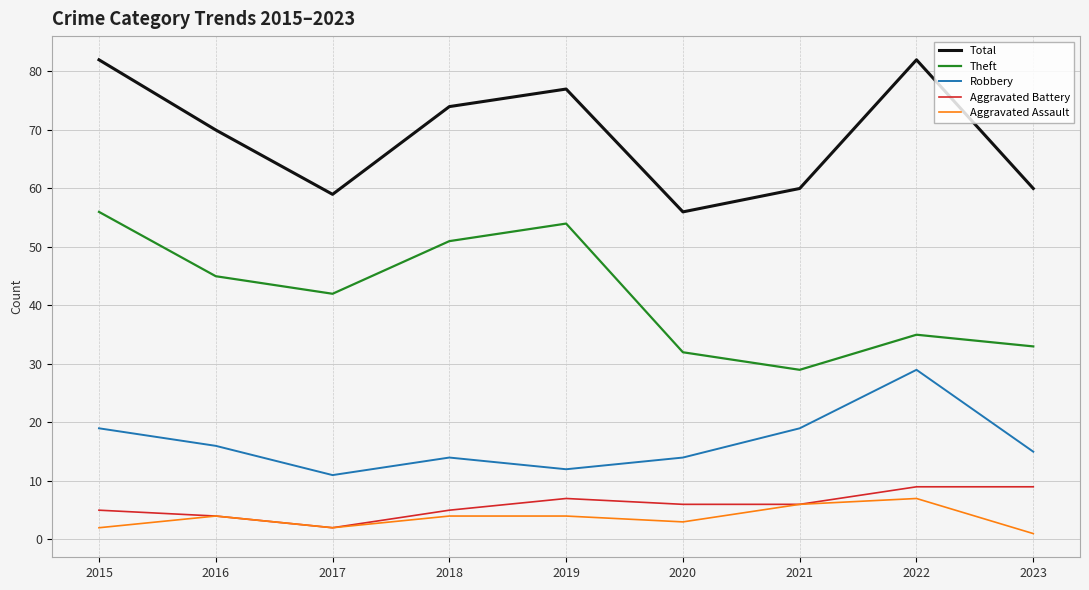

What is the sum of the Theft values at 2020 and 2016?

77